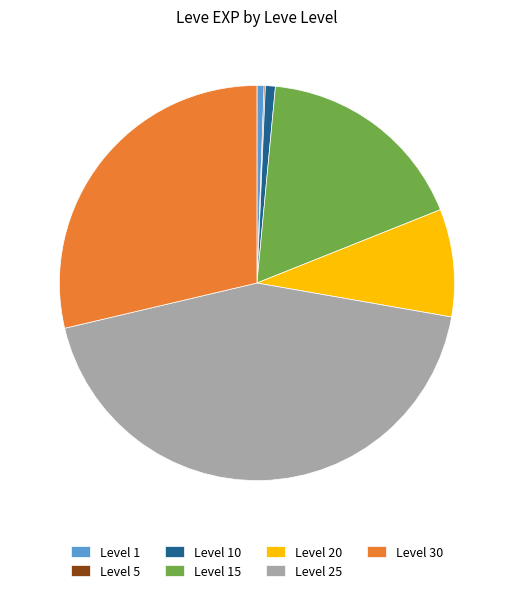

Which category has the biggest portion of the pie?

Level 25